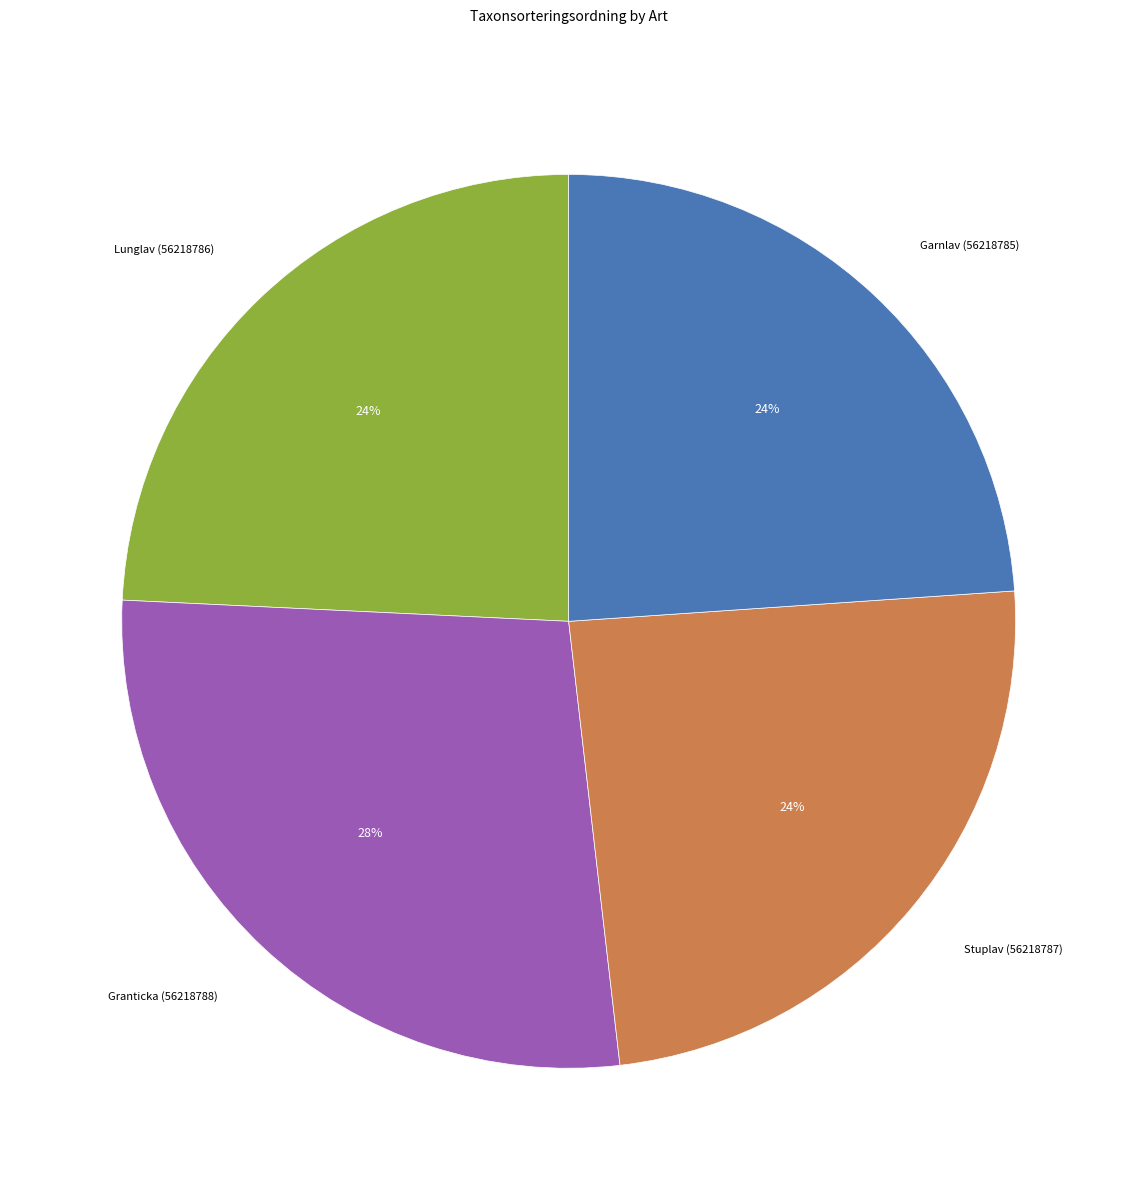

Between Granticka (56218788) and Stuplav (56218787), which is larger?

Granticka (56218788)